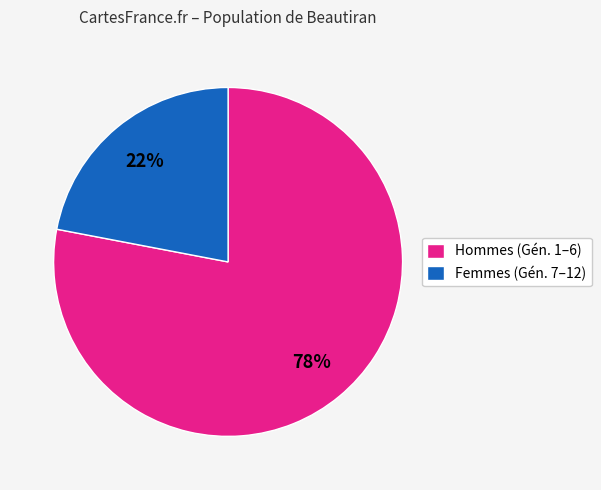

Is there any slice that represents more than half of the pie?

Yes